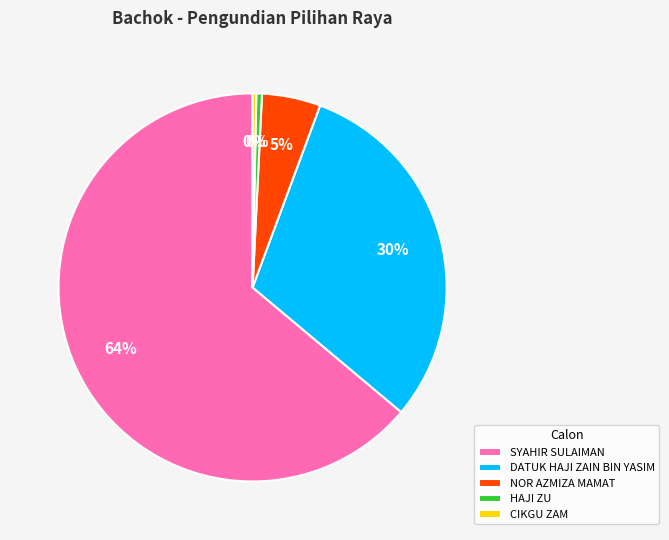

To the nearest percent, what percentage of the pie is NOR AZMIZA MAMAT?

5%